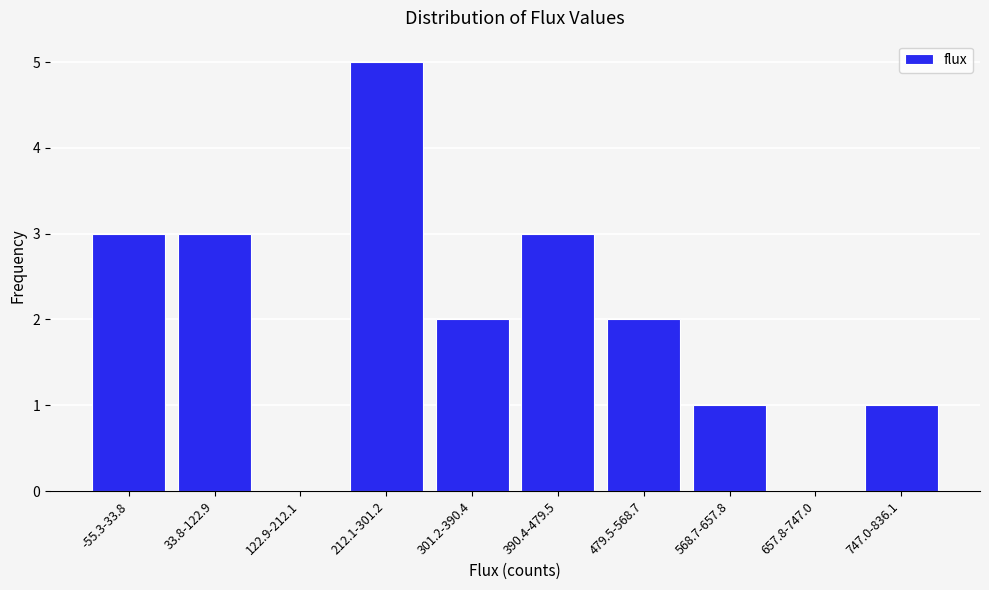

Reading left to right, extract all data points from this chart.

-55.3-33.8=3	33.8-122.9=3	122.9-212.1=0	212.1-301.2=5	301.2-390.4=2	390.4-479.5=3	479.5-568.7=2	568.7-657.8=1	657.8-747.0=0	747.0-836.1=1